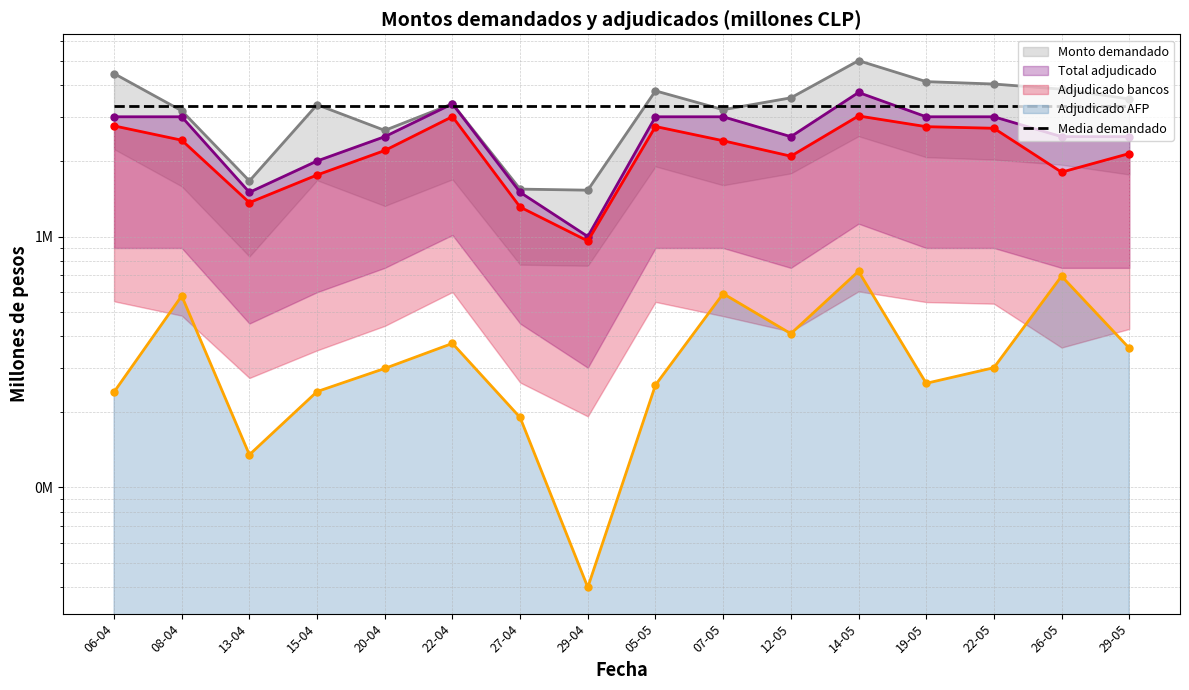

Reading left to right, what are all the values shown in this chart?

Monto demandado: 4460000	3170000	1665000	3351000	2648000	3380000	1545000	1530000	3806000	3202000	3570000	5022000	4142000	4052000	3865000	3534000
Total adjudicado: 3000000	3000000	1500000	2000000	2500000	3380000	1500000	1000000	3000000	3000000	2500000	3750000	3000000	3000000	2500000	2500000
Adjudicado bancos: 2760000	2420000	1365000	1759000	2202000	3005000	1310000	960000	2744000	2408000	2090000	3023000	2740000	2700000	1805000	2141000
Adjudicado AFP: 240000	580000	135000	241000	298000	375000	190000	40000	256000	592000	410000	727000	260000	300000	695000	359000